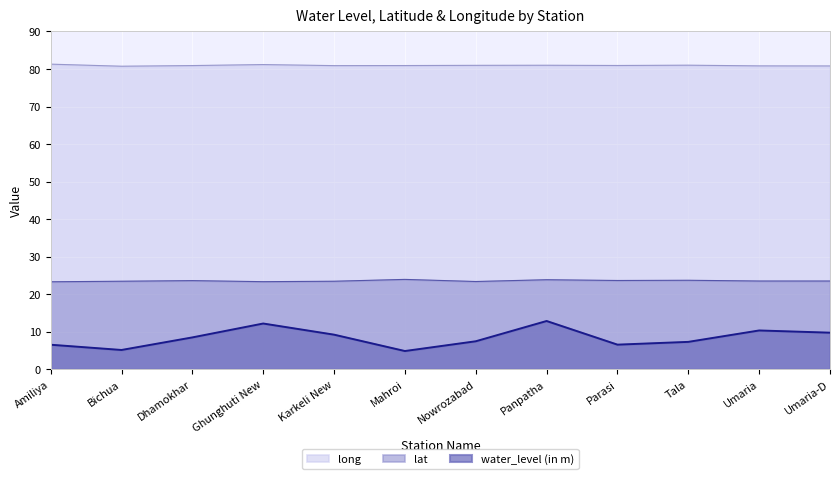

Rank the categories by lat value from highest to lowest.

Mahroi, Panpatha, Tala, Parasi, Dhamokhar, Umaria, Umaria-D, Bichua, Karkeli New, Nowrozabad, Ghunghuti New, Amiliya